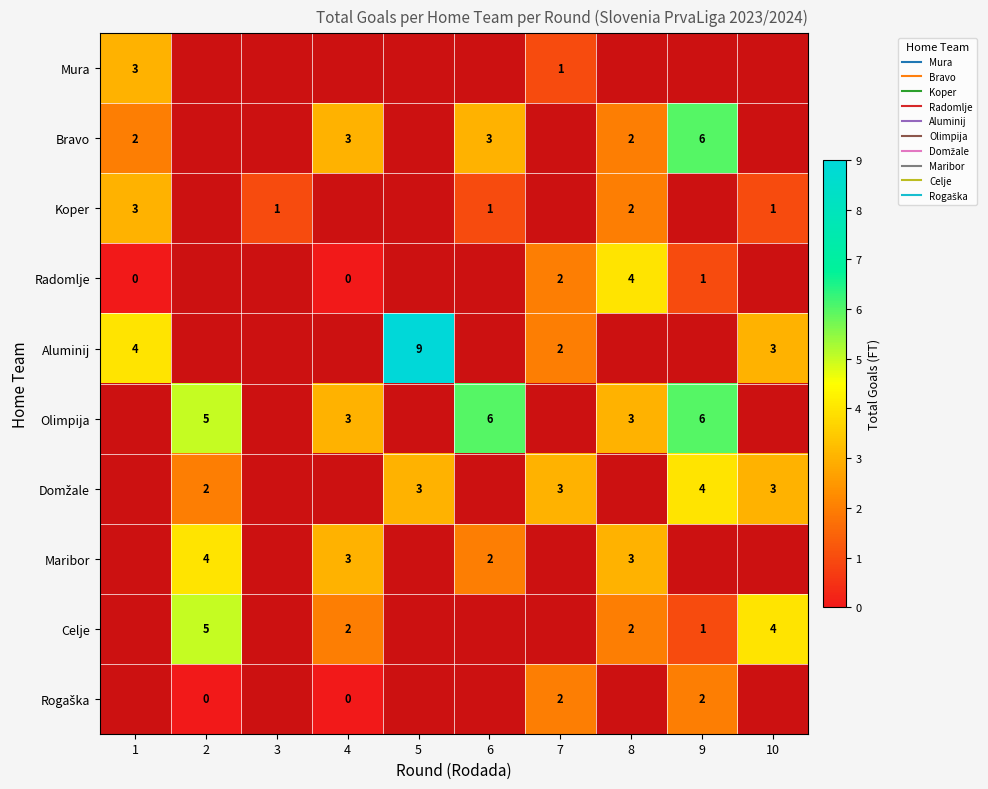

What is the spread (max minus min) of values at 1?

4.0